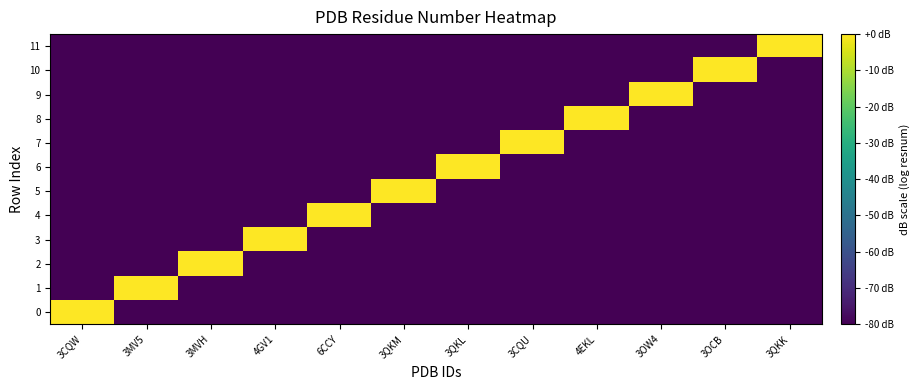

Which series changed the most between 6CCY and 3QKL?

4